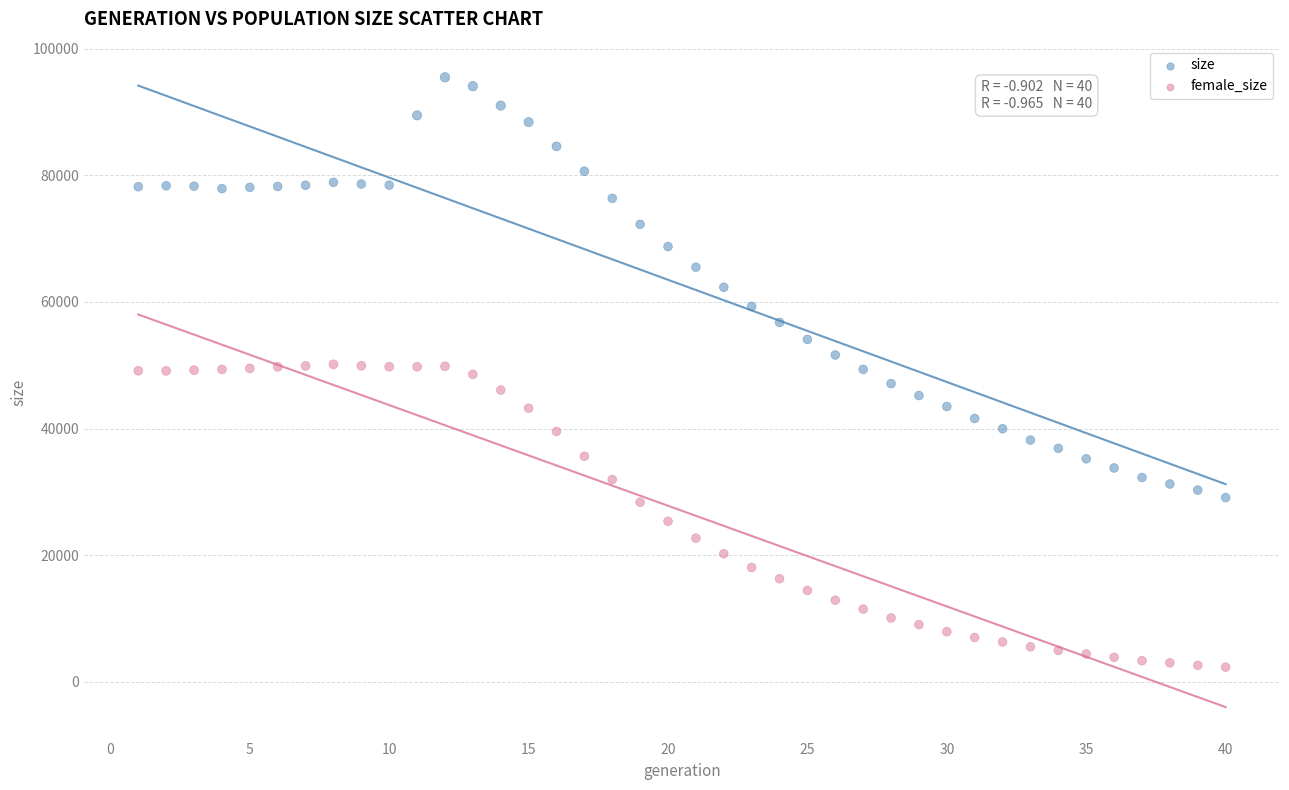

Across all data points, what is the range of X values (max minus min)?

39